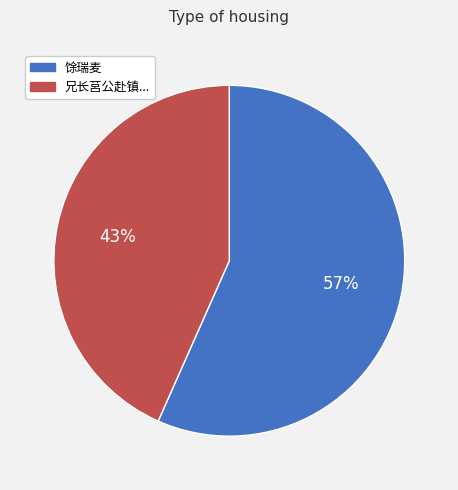

To the nearest percent, what is the average slice percentage?

50%